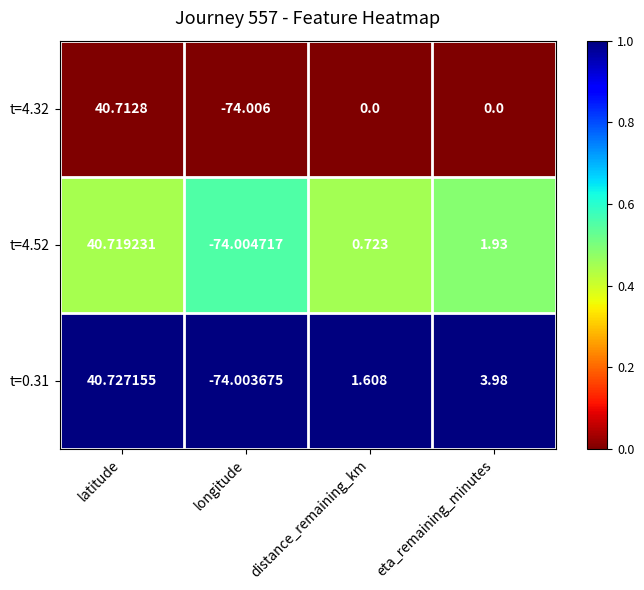

At which category is the sum across all series the highest?

latitude